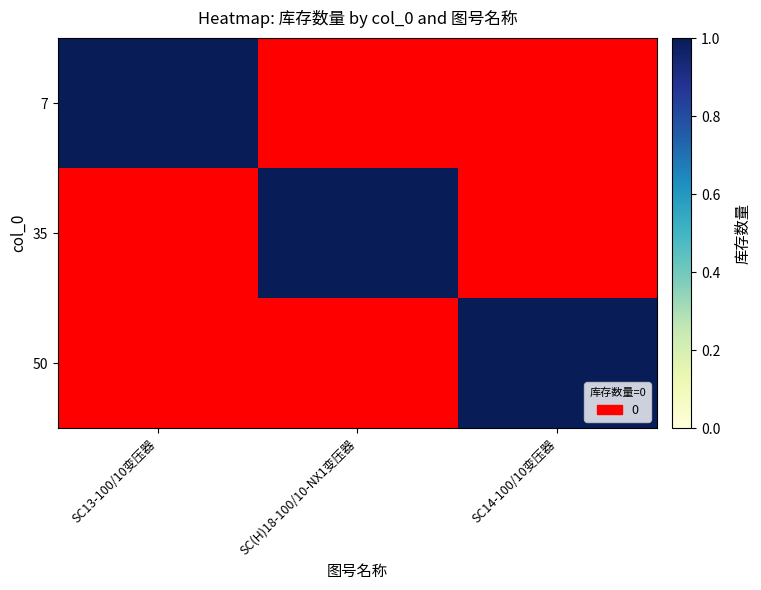

Which series has the largest range (max minus min)?

7